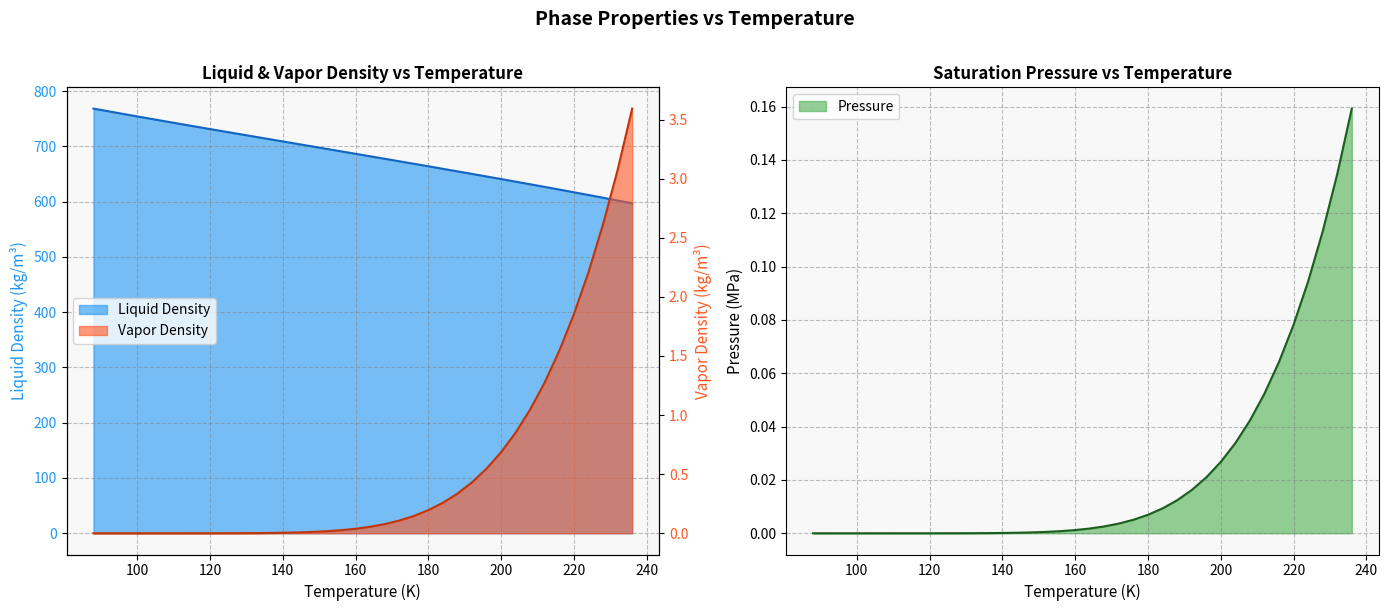

How many series are shown in this chart?

3